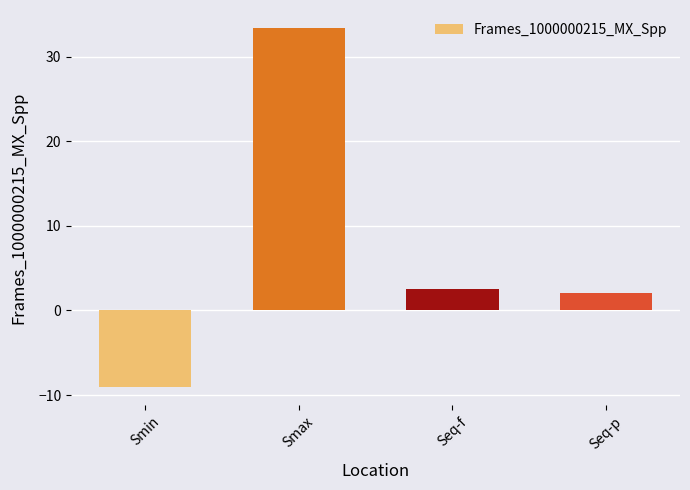

Reading left to right, what are all the values shown in this chart?

Smin=-9.1	Smax=33.4	Seq-f=2.6	Seq-p=2.0